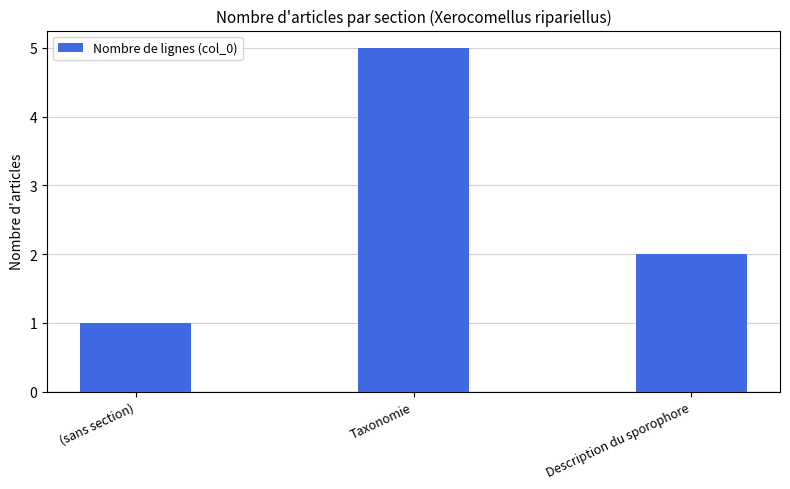

Reading left to right, transcribe all the data shown in this chart.

(sans section)=1	Taxonomie=5	Description du sporophore=2